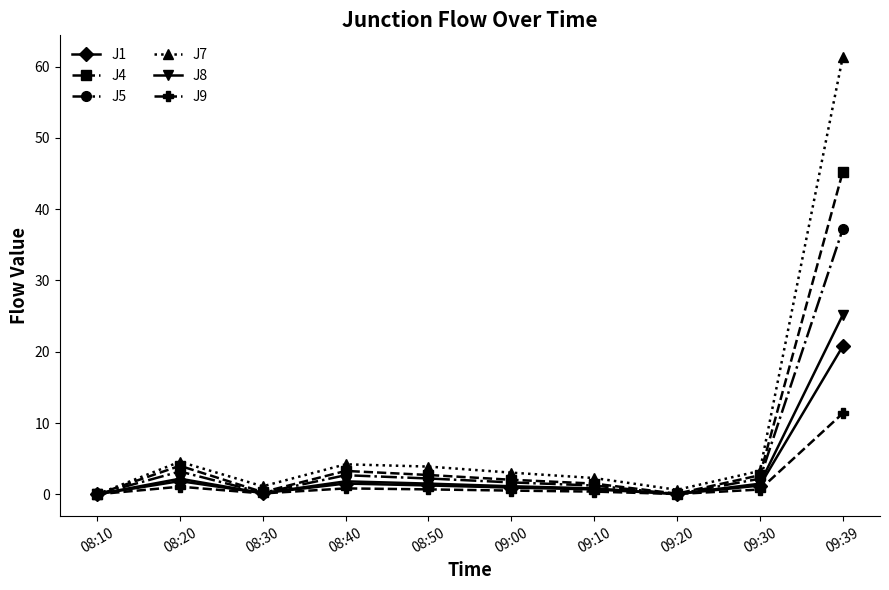

What are all the series names shown in the legend?

J1, J4, J5, J7, J8, J9